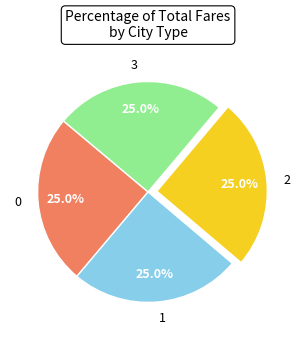

Does any single category account for the majority?

No